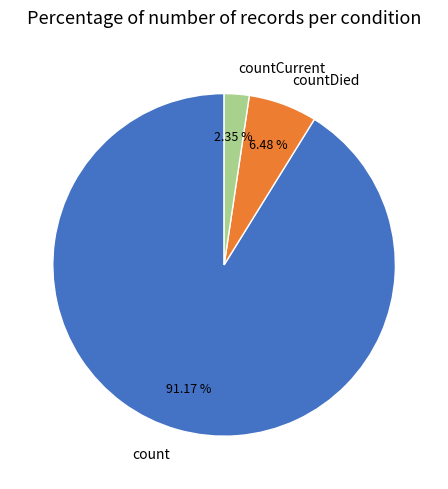

Which category has the biggest portion of the pie?

count